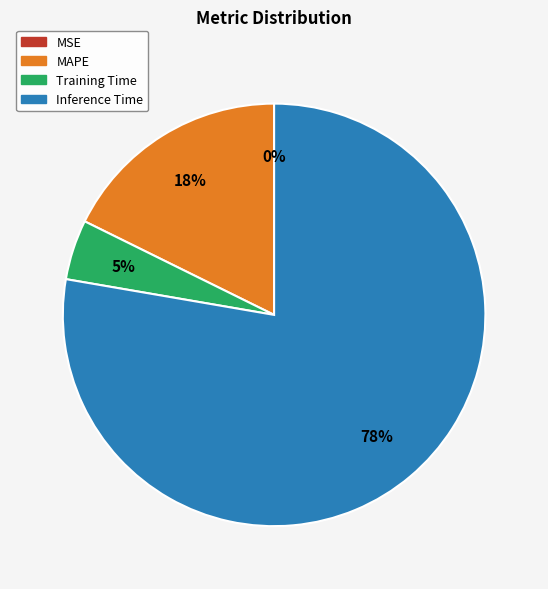

What percentage is the MAPE slice, to the nearest percent?

18%